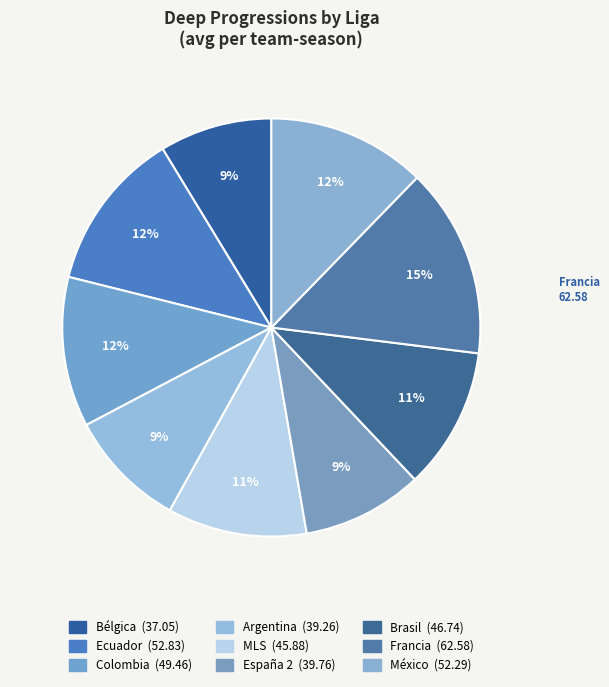

The Francia slice represents 15% of the pie. True or false?

True